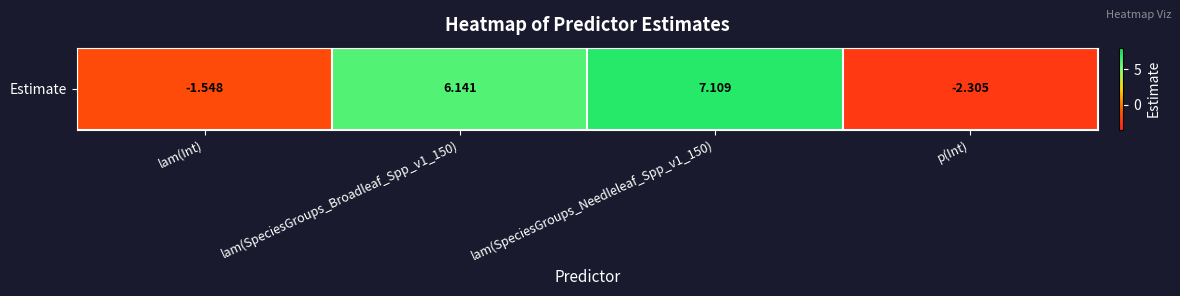

Which label corresponds to the largest value in the chart?

lam(SpeciesGroups_Needleleaf_Spp_v1_150)